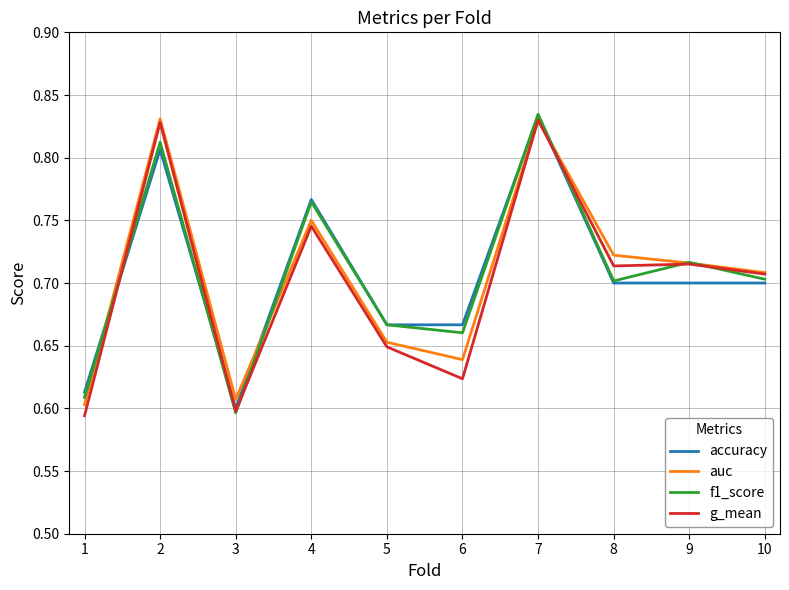

Between which two adjacent categories do accuracy and g_mean first intersect?

1 and 2